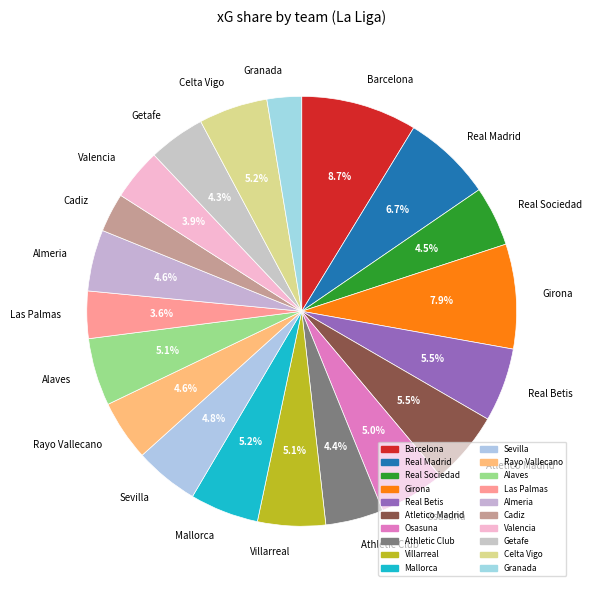

The Barcelona slice represents 21% of the pie. True or false?

False